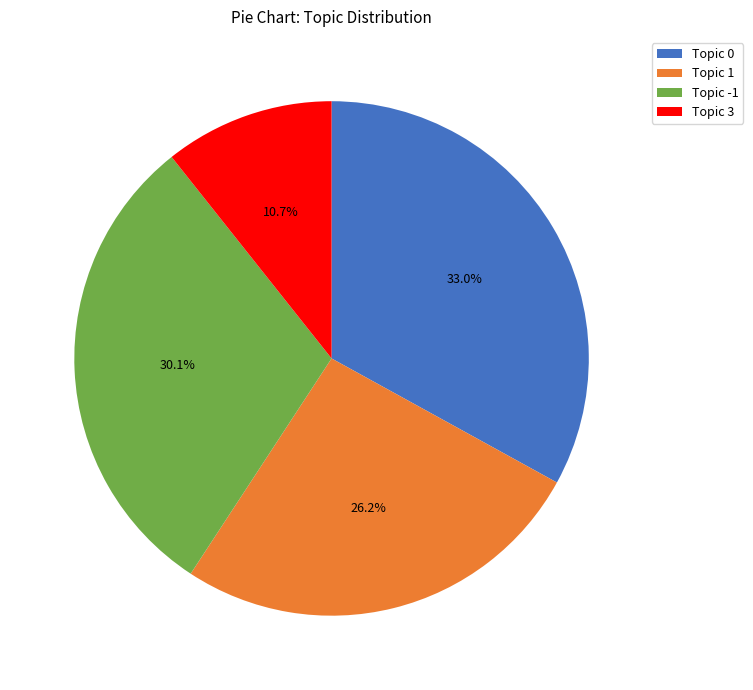

Count the number of slices in the pie.

4